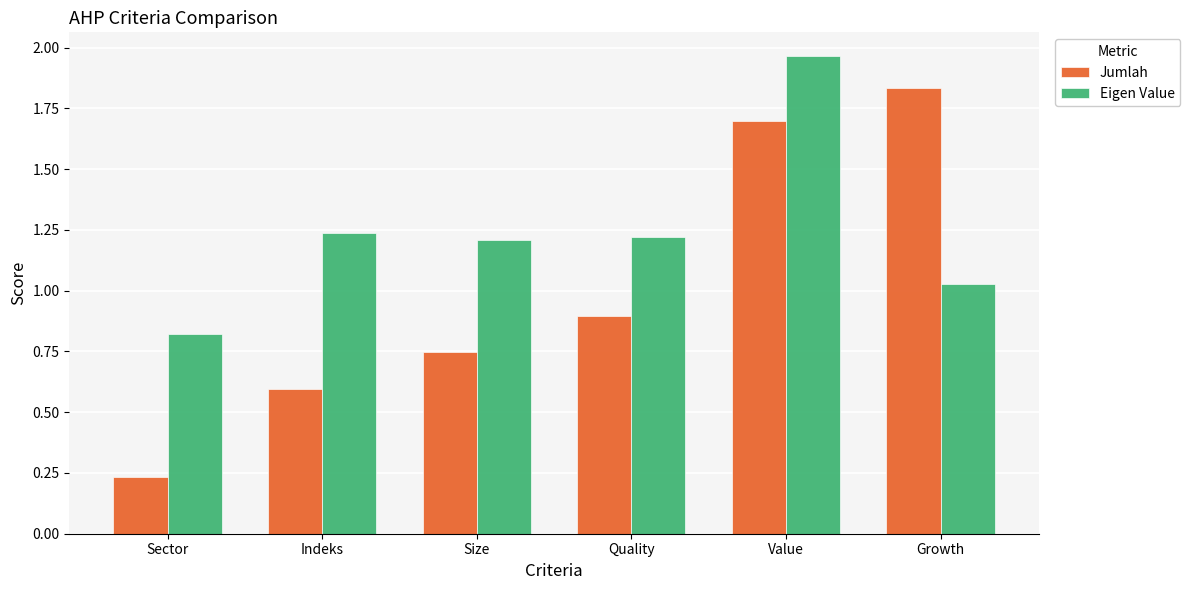

Which series has the largest range (max minus min)?

Jumlah